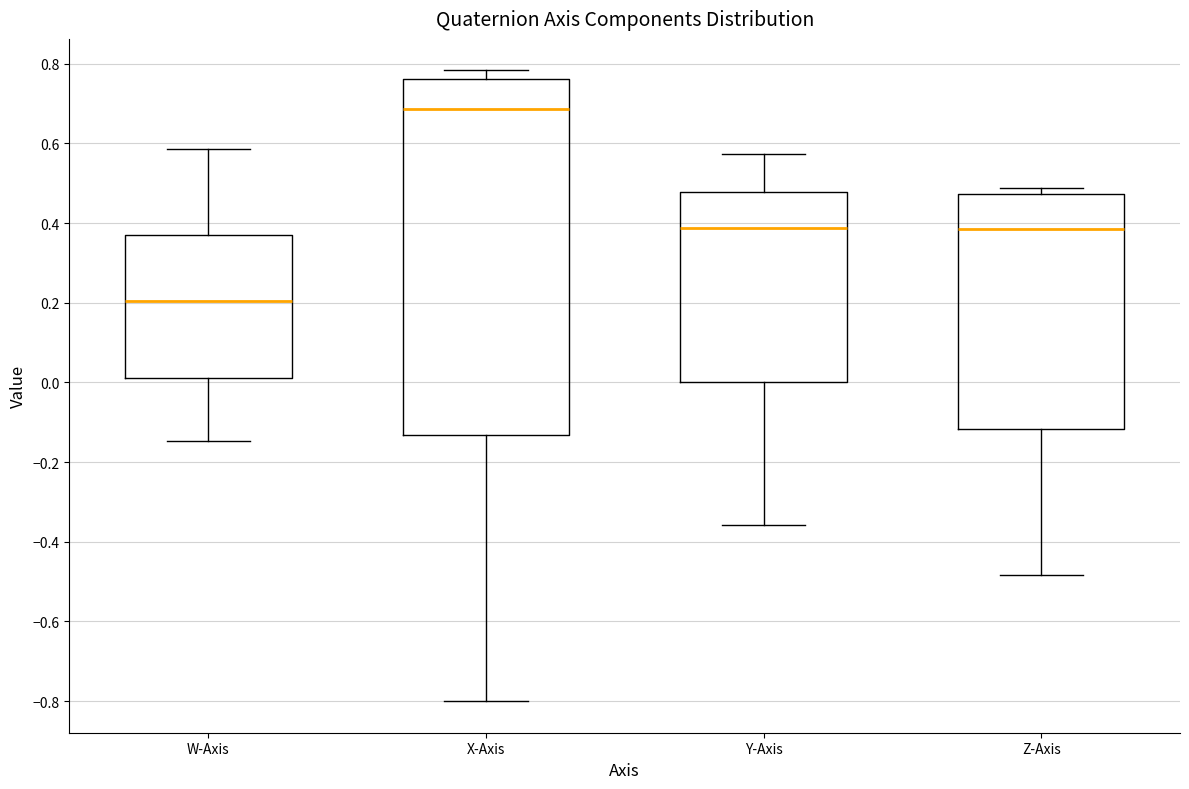

Reading left to right, transcribe this box plot: for each box, give where its median line is, the range the box spans, and where its two whiskers end, as read against the y-axis. The values are not printed on the chart, so give them approximately, as read against the axis.

W-Axis: median 0.20, box 0.02 to 0.36, whiskers -0.14 to 0.58
X-Axis: median 0.68, box -0.14 to 0.76, whiskers -0.80 to 0.78
Y-Axis: median 0.38, box 0.00 to 0.48, whiskers -0.36 to 0.58
Z-Axis: median 0.38, box -0.12 to 0.48, whiskers -0.48 to 0.48 (just above the box's upper edge)